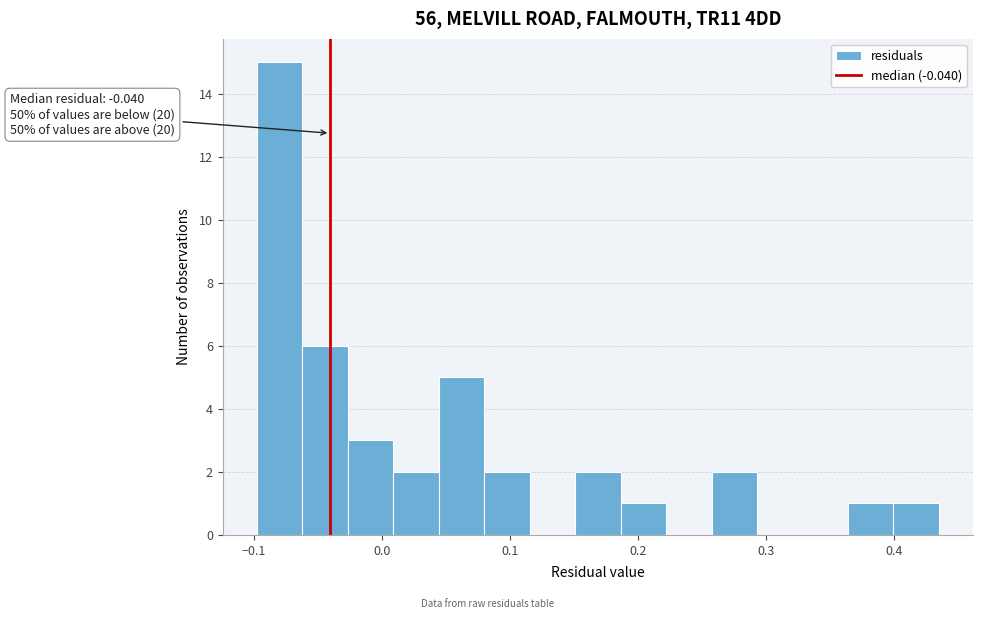

Read against the x-axis, roughly where is the centre of the tallest bar?

-0.08